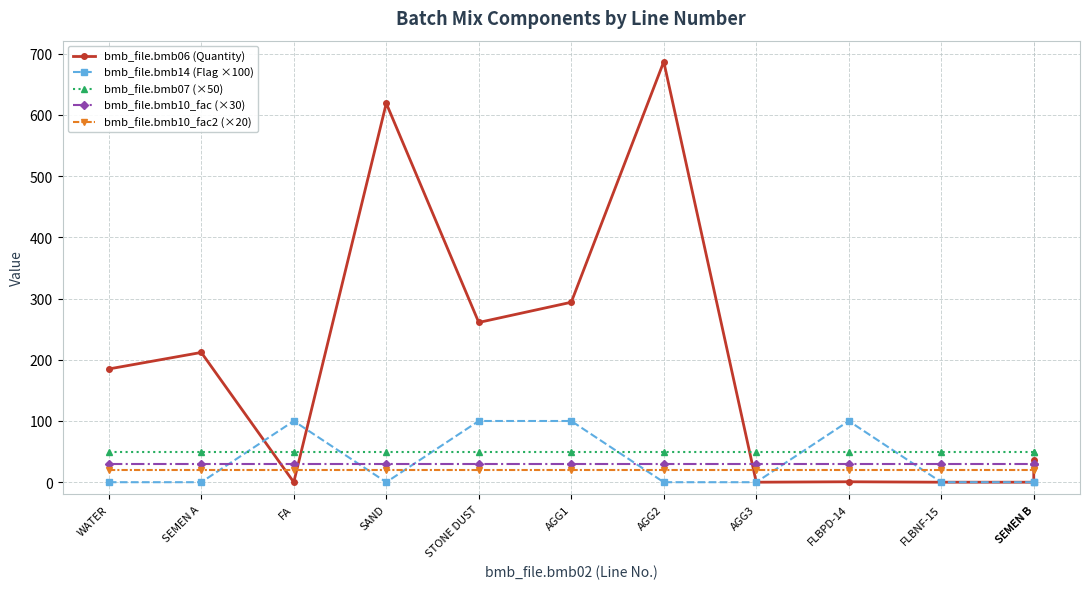

What is the greatest value displayed?

687.0